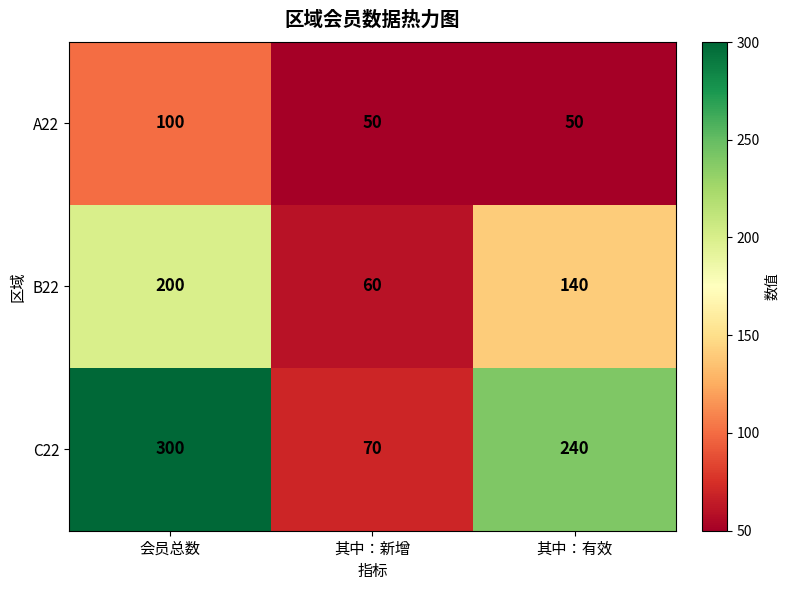

What is the greatest value displayed?

300